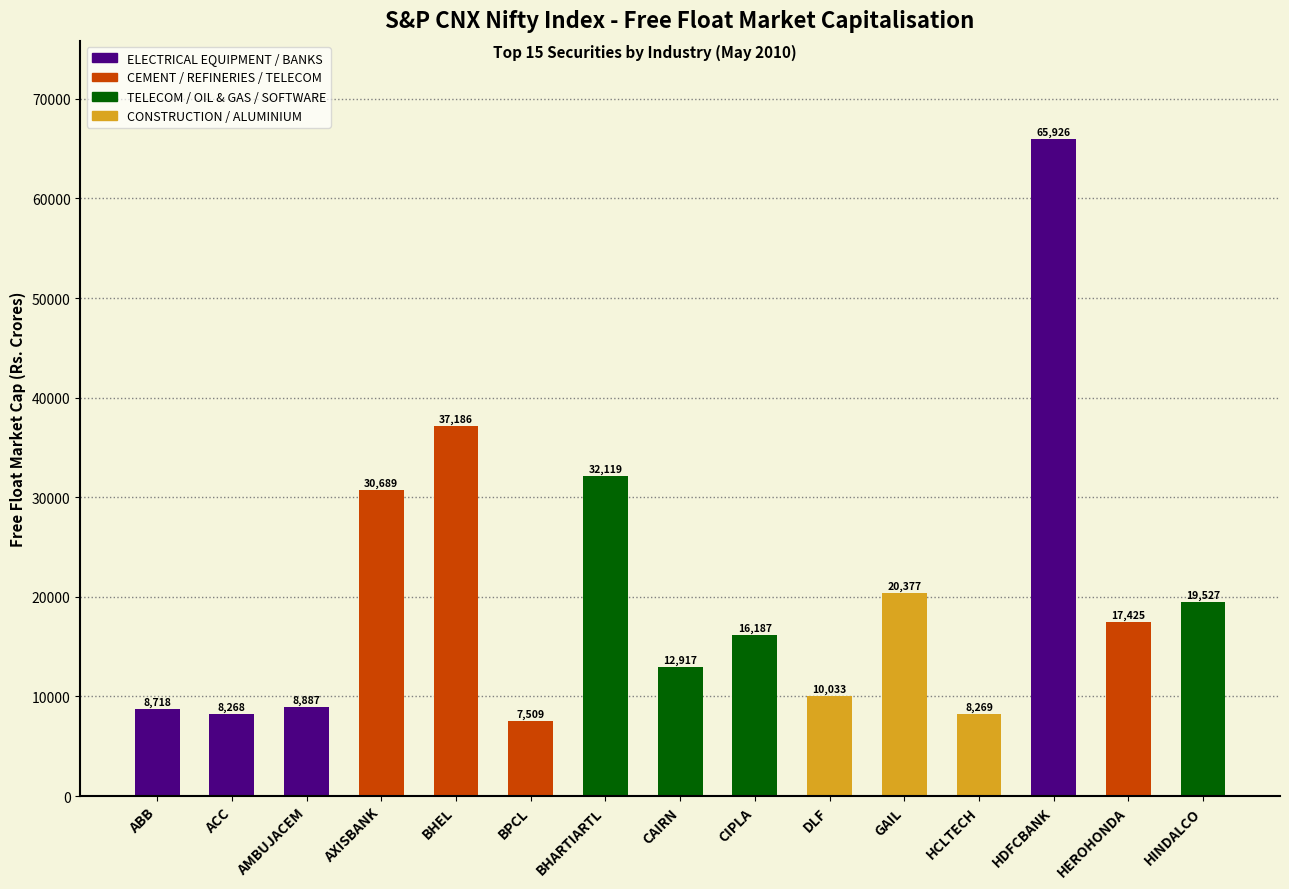

What is the smallest value displayed?

7509.2